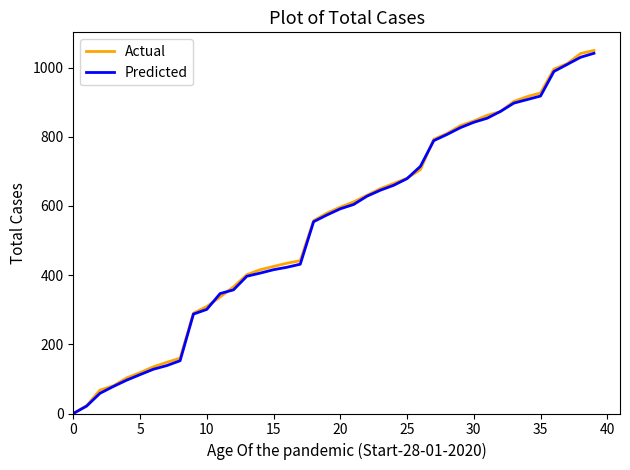

Which series has the largest range (max minus min)?

Actual